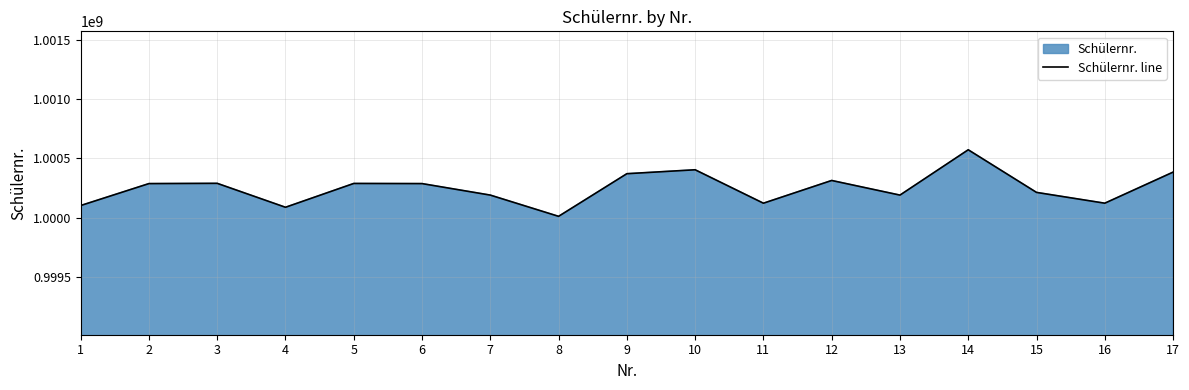

True or false: the data shows 1000121455 at 16.

True